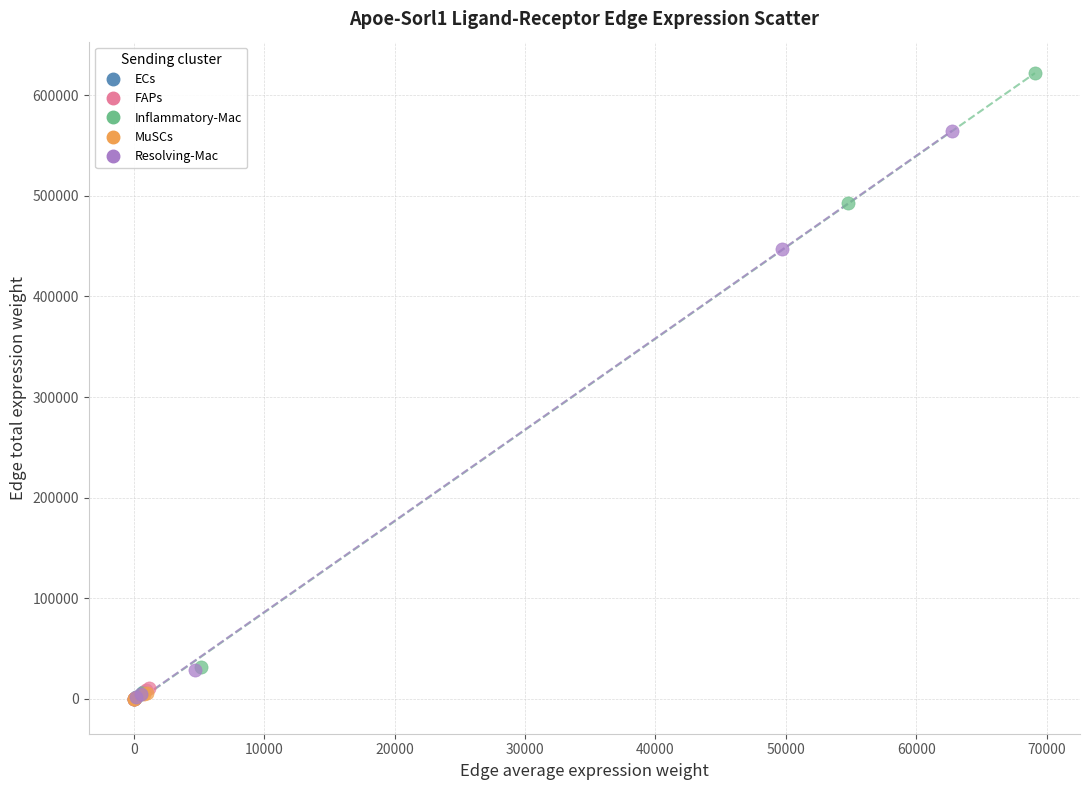

Which series reaches the maximum Y coordinate?

Inflammatory-Mac